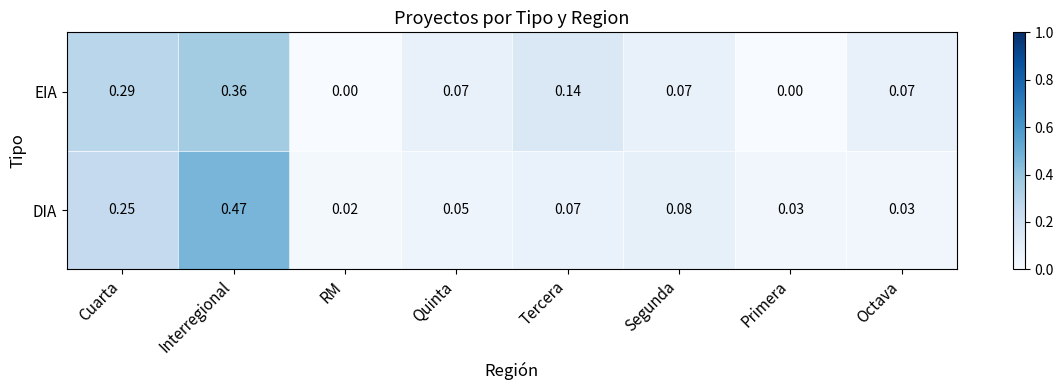

At which category is the sum across all series the highest?

Interregional